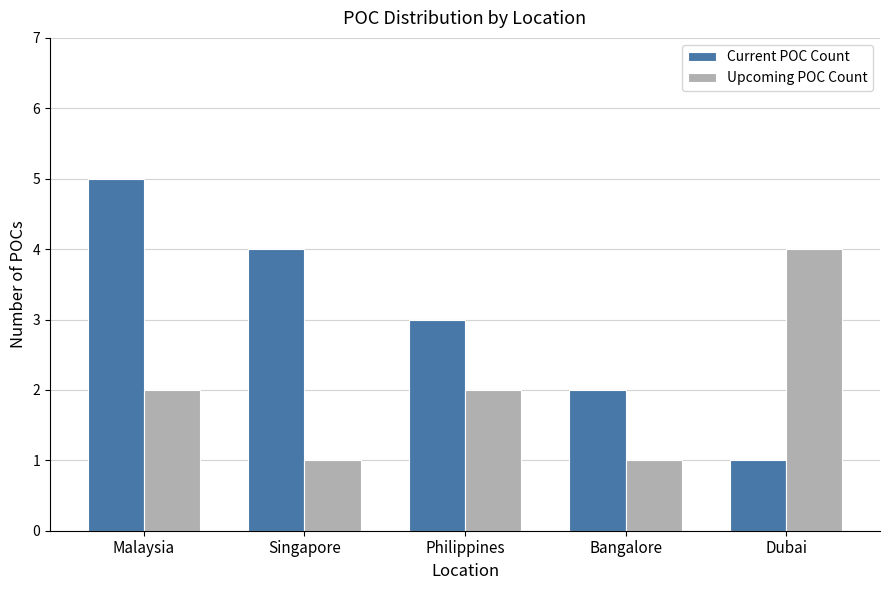

List the series in order of their overall mean, lowest first.

Upcoming POC Count, Current POC Count